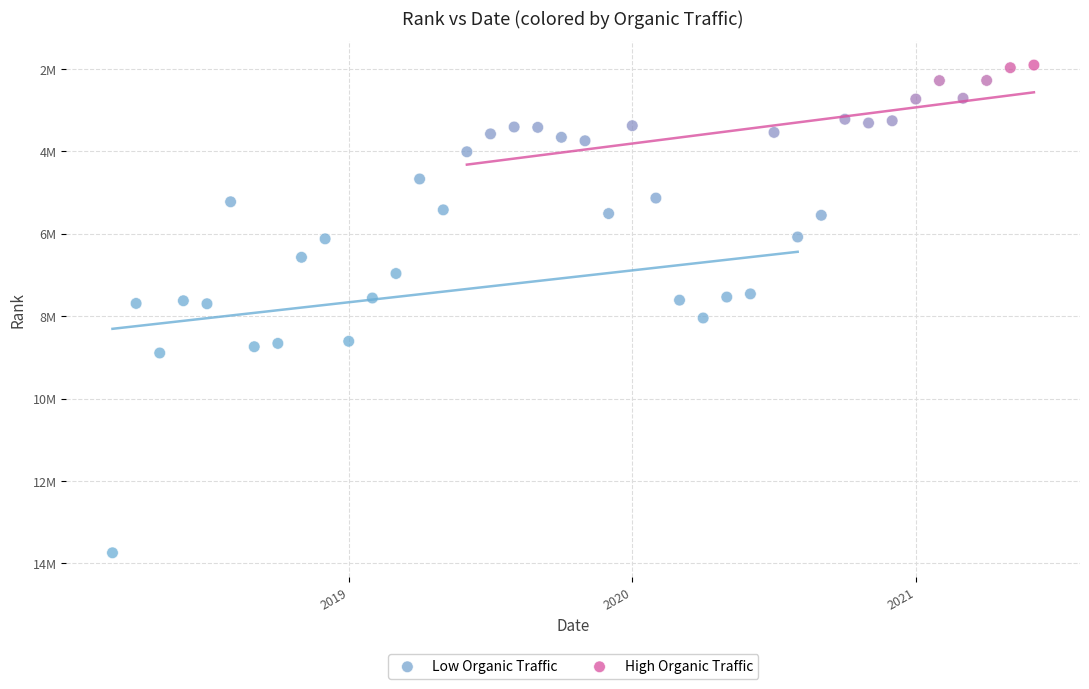

Which series contains the lowest Y value?

High Organic Traffic